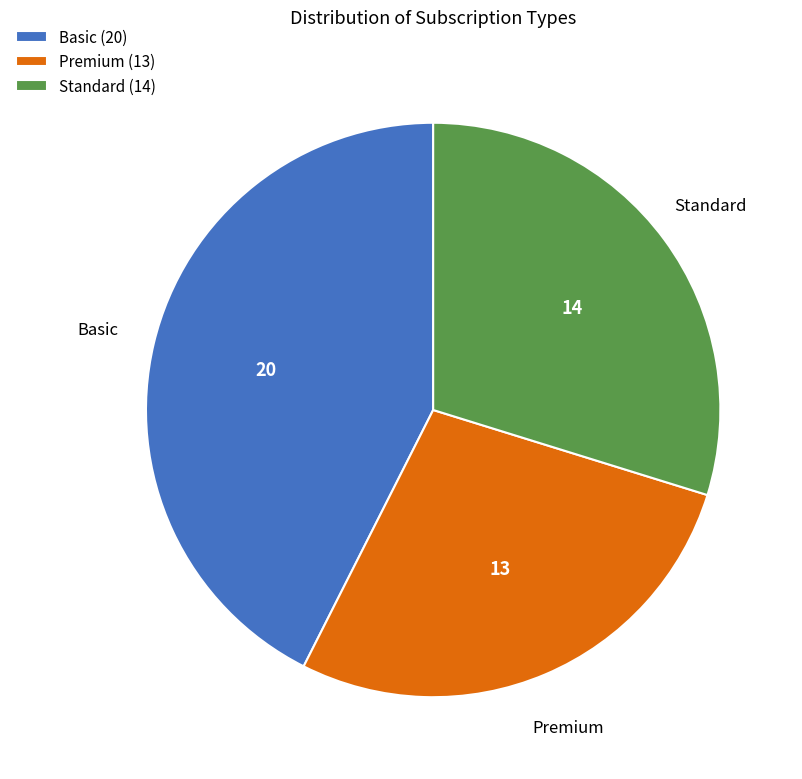

How many segments does this pie chart have?

3